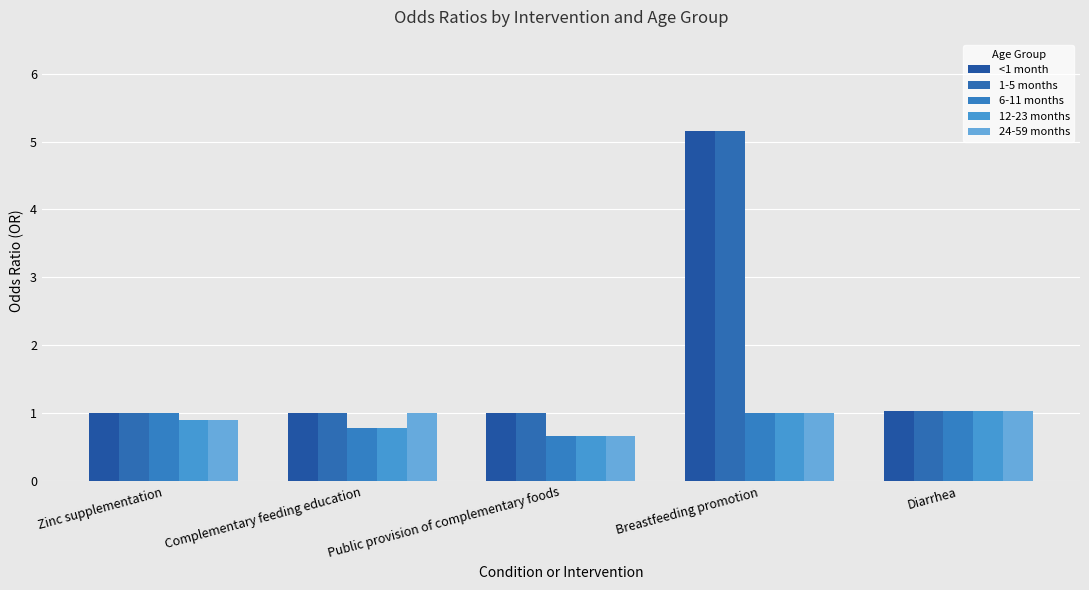

How many values in the 24-59 months series are below 1?

2